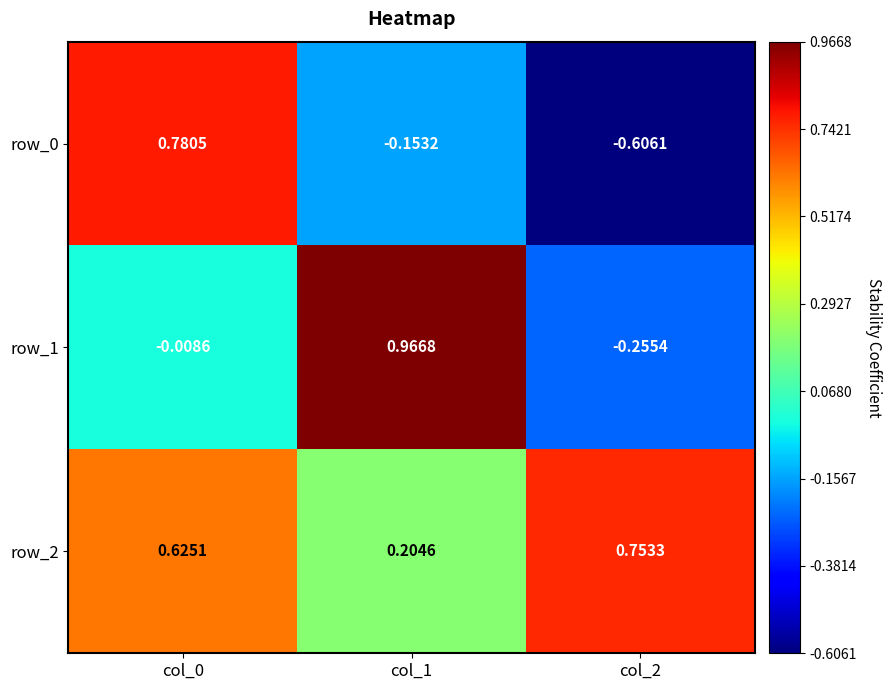

Is the value of row_1 at col_1 greater than the value of row_0 at col_0?

Yes